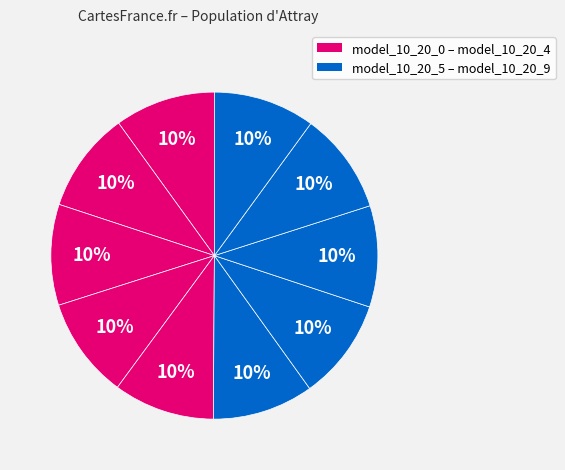

Which category has the smallest portion of the pie?

model_10_20_0